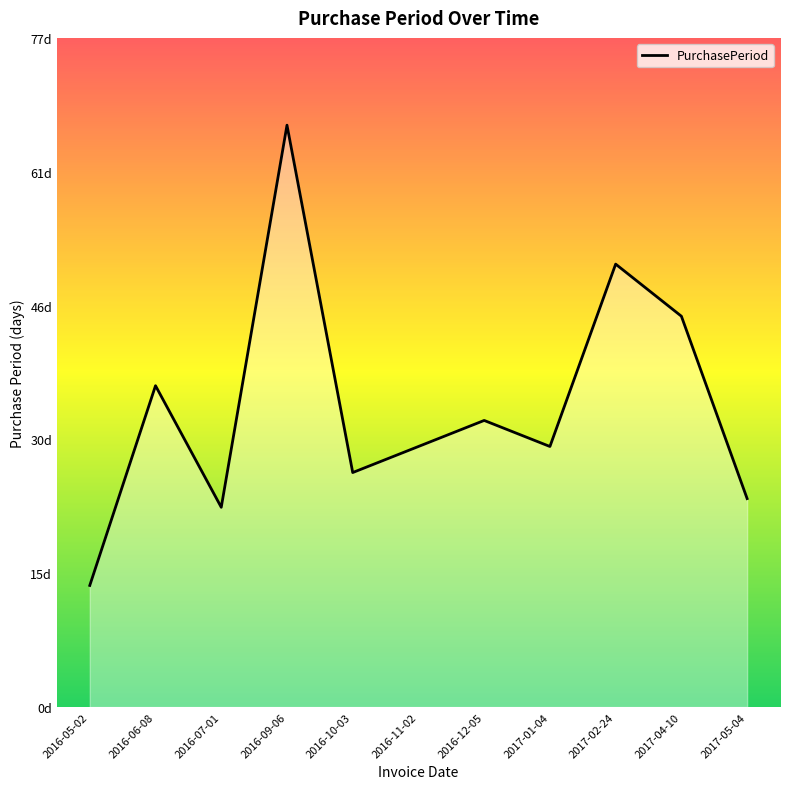

How many categories are shown in the chart?

11